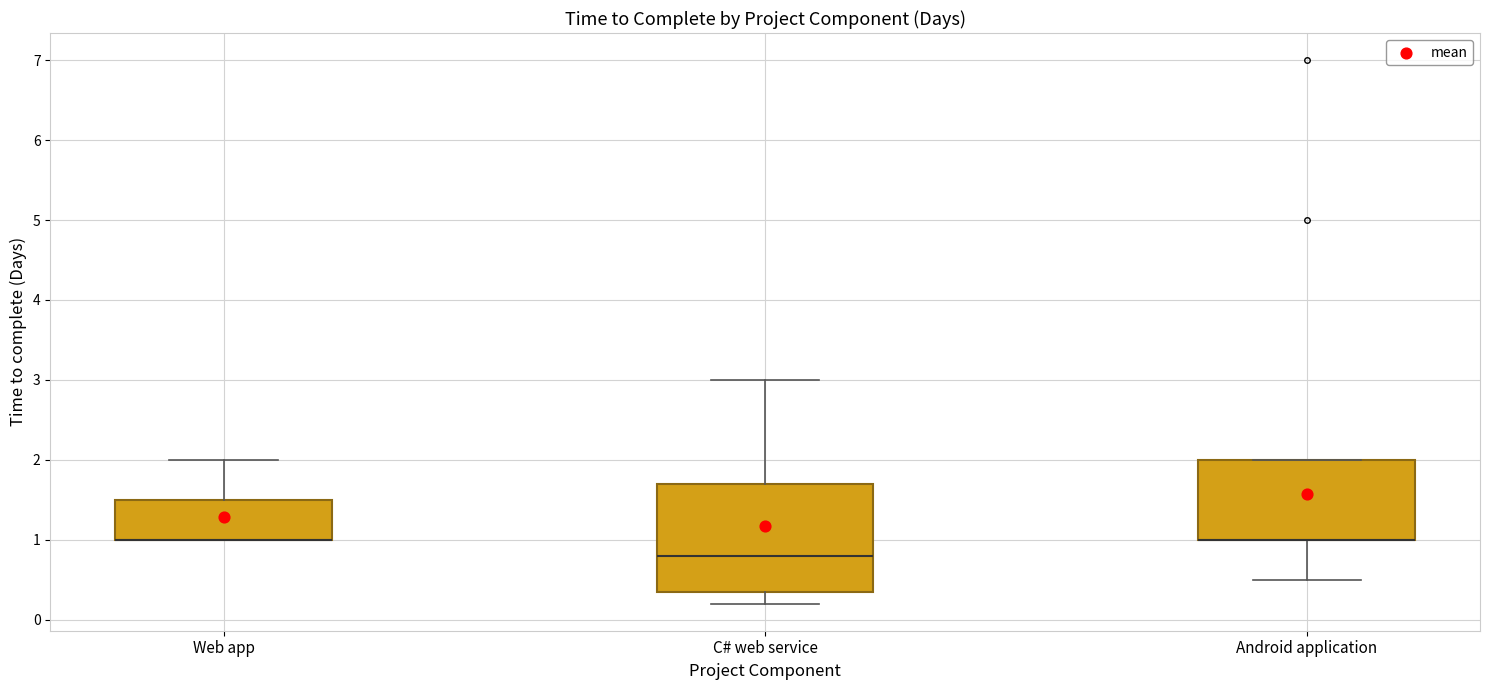

Which box is the tallest, from its lower edge to its upper edge?

C# web service